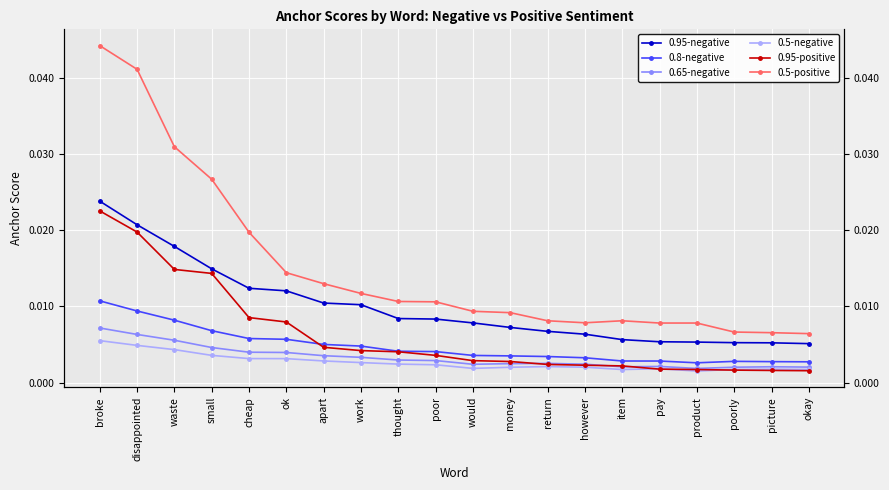

Is it true that 0.95-negative equals 0.0 at pay?

False